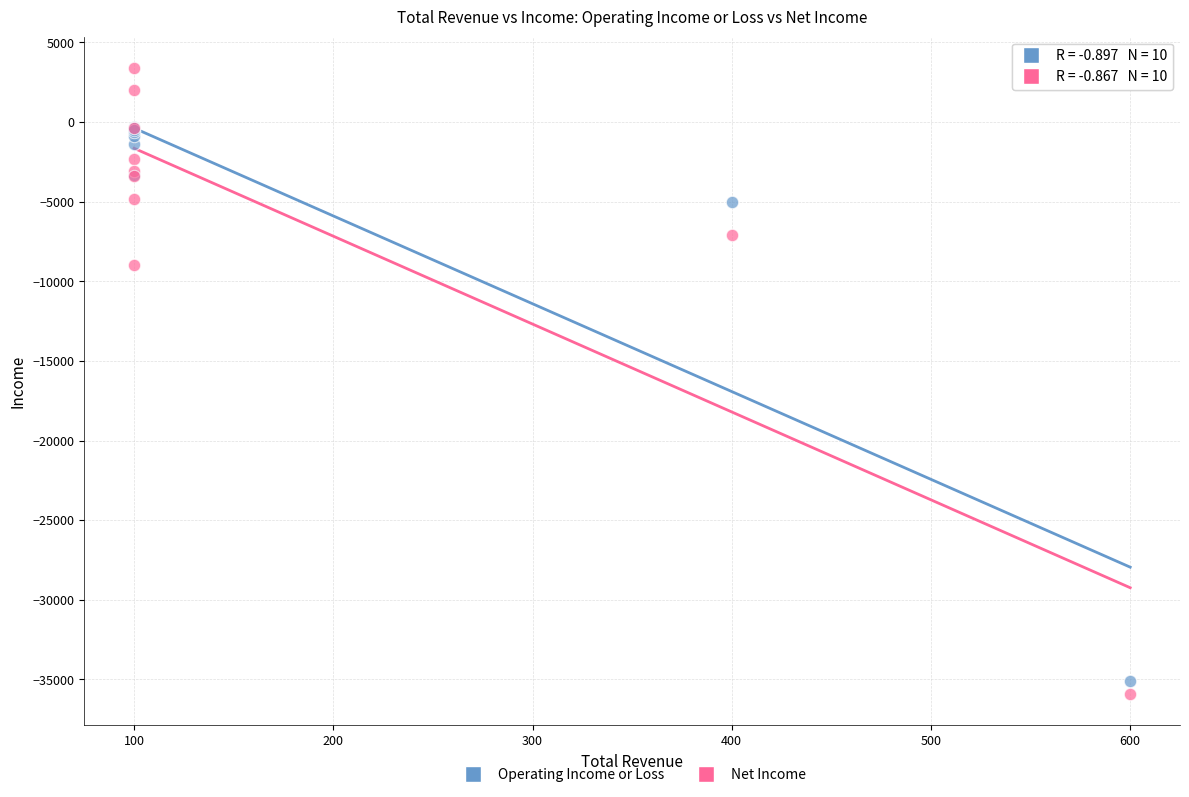

In the Operating Income or Loss series, what Y value is closest to -17700?

-5000